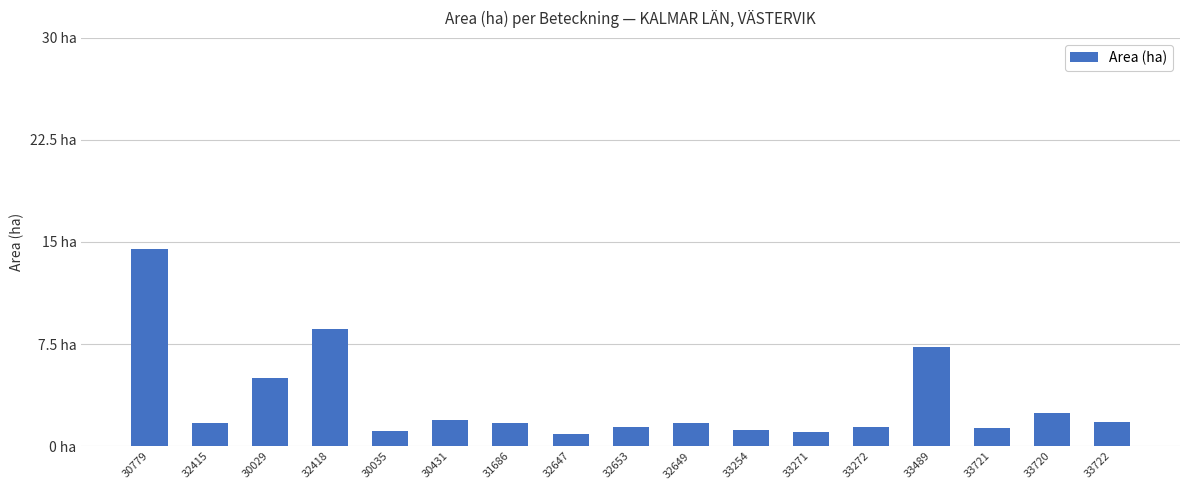

Rank the categories by value from lowest to highest.

32647, 33271, 30035, 33254, 33721, 32653, 33272, 32415, 31686, 32649, 33722, 30431, 33720, 30029, 33489, 32418, 30779